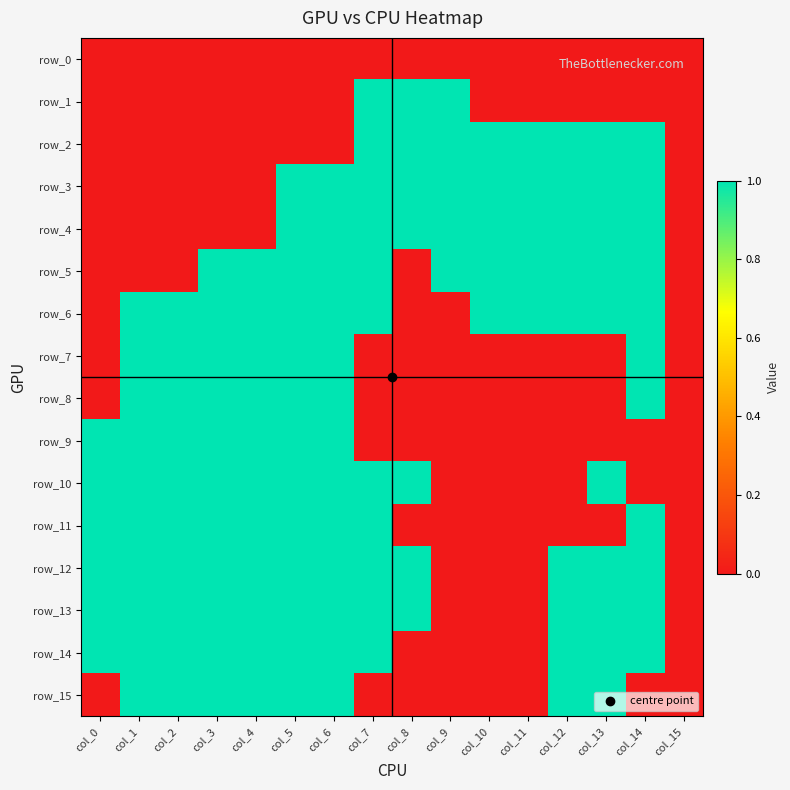

Reading left to right, extract all data points from this chart.

row_0: 0	0	0	0	0	0	0	0	0	0	0	0	0	0	0	0
row_1: 0	0	0	0	0	0	0	1	1	1	0	0	0	0	0	0
row_2: 0	0	0	0	0	0	0	1	1	1	1	1	1	1	1	0
row_3: 0	0	0	0	0	1	1	1	1	1	1	1	1	1	1	0
row_4: 0	0	0	0	0	1	1	1	1	1	1	1	1	1	1	0
row_5: 0	0	0	1	1	1	1	1	0	1	1	1	1	1	1	0
row_6: 0	1	1	1	1	1	1	1	0	0	1	1	1	1	1	0
row_7: 0	1	1	1	1	1	1	0	0	0	0	0	0	0	1	0
row_8: 0	1	1	1	1	1	1	0	0	0	0	0	0	0	1	0
row_9: 1	1	1	1	1	1	1	0	0	0	0	0	0	0	0	0
row_10: 1	1	1	1	1	1	1	1	1	0	0	0	0	1	0	0
row_11: 1	1	1	1	1	1	1	1	0	0	0	0	0	0	1	0
row_12: 1	1	1	1	1	1	1	1	1	0	0	0	1	1	1	0
row_13: 1	1	1	1	1	1	1	1	1	0	0	0	1	1	1	0
row_14: 1	1	1	1	1	1	1	1	0	0	0	0	1	1	1	0
row_15: 0	1	1	1	1	1	1	0	0	0	0	0	1	1	0	0